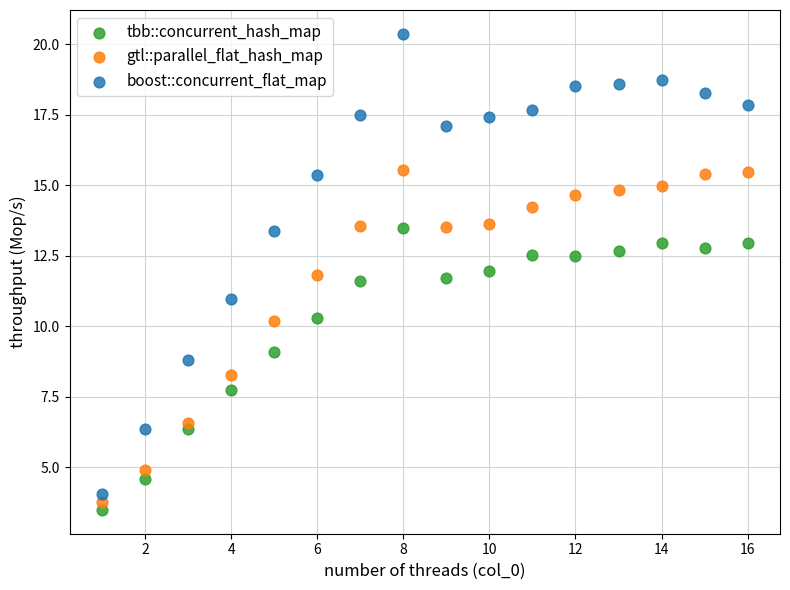

Which series reaches the maximum Y coordinate?

boost::concurrent_flat_map